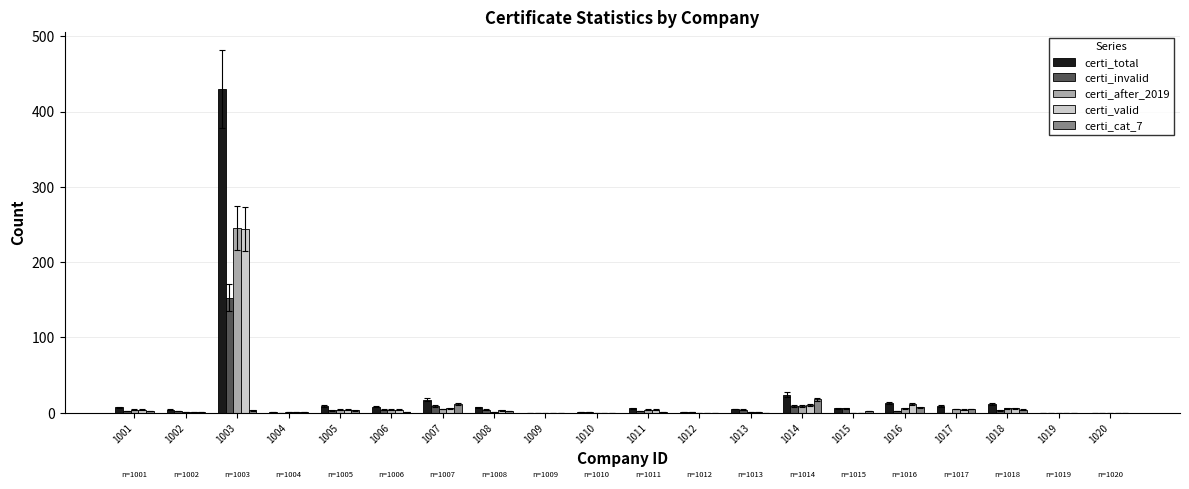

Count the number of data series in this chart.

5